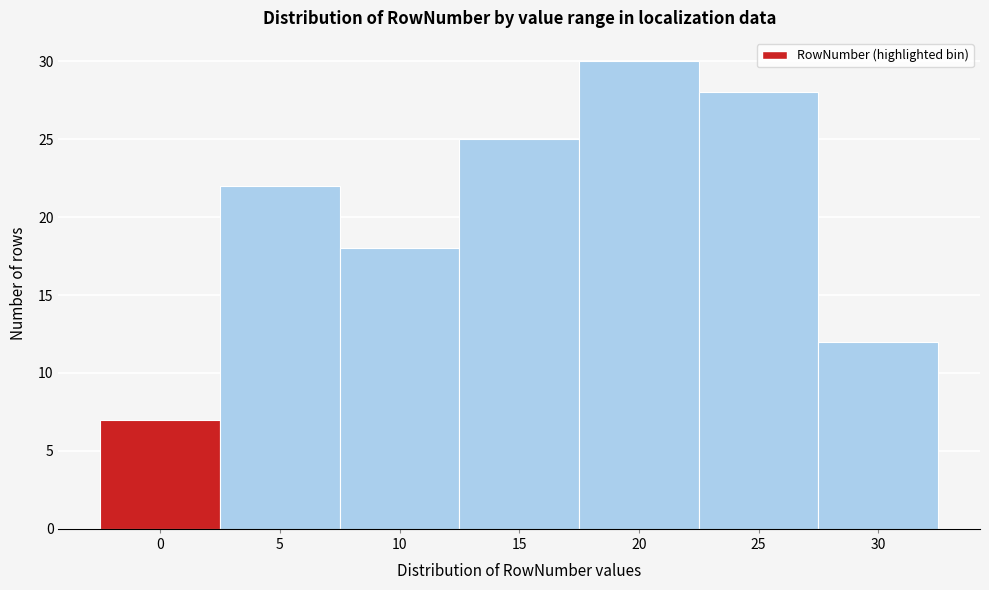

Reading left to right, list all the values displayed in this chart.

0=7	5=22	10=18	15=25	20=30	25=28	30=12